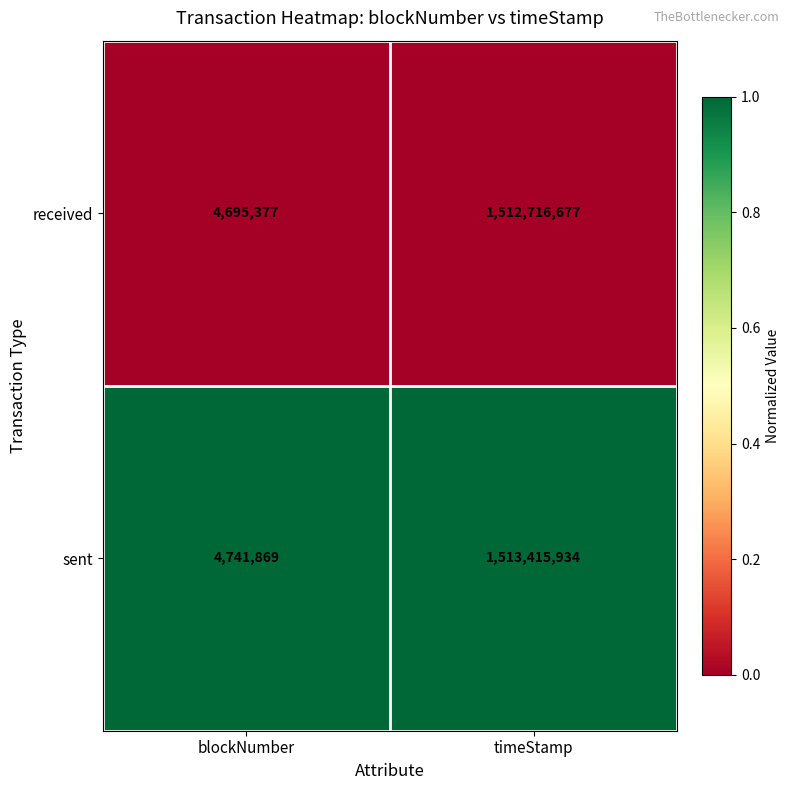

What is the difference between the highest and lowest values at blockNumber?

46492